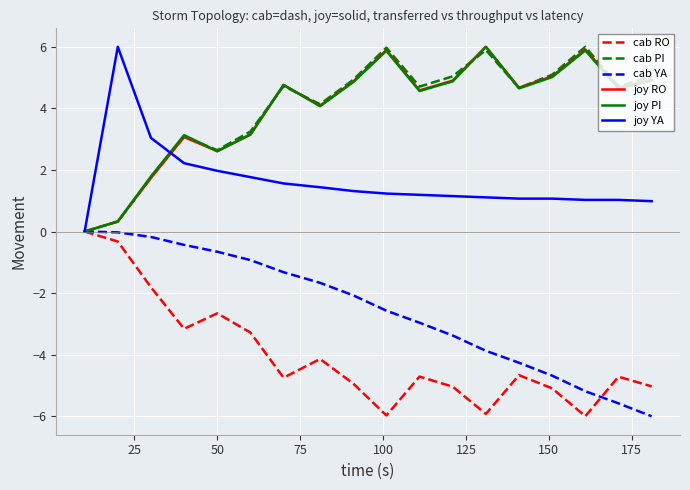

What is the greatest value displayed?

6.0